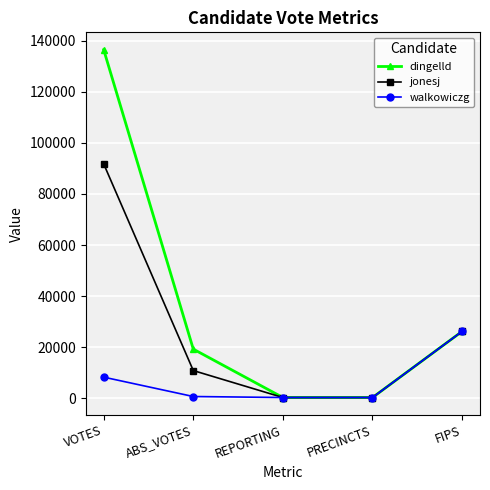

True or false: dingelld has more than 2 interior local peaks.

False